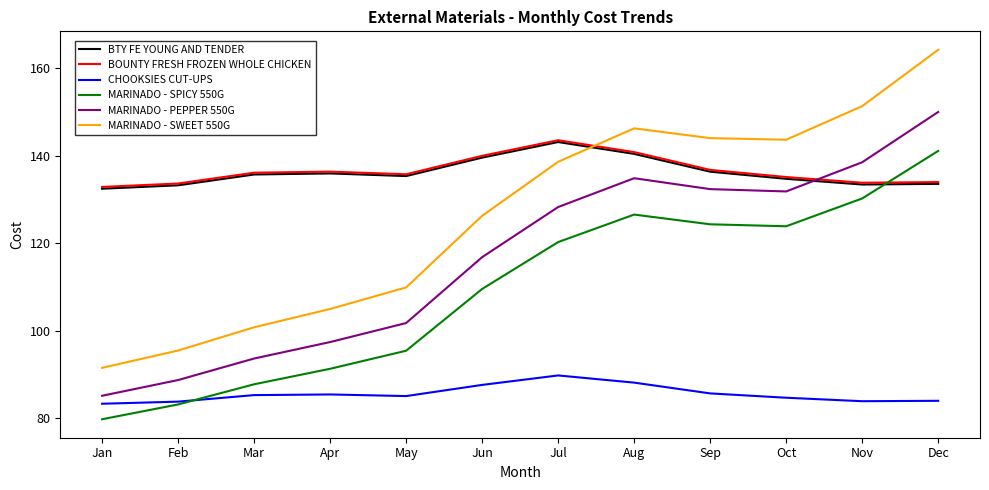

What is the approximate value of MARINADO - SWEET 550G at Oct?

143.6